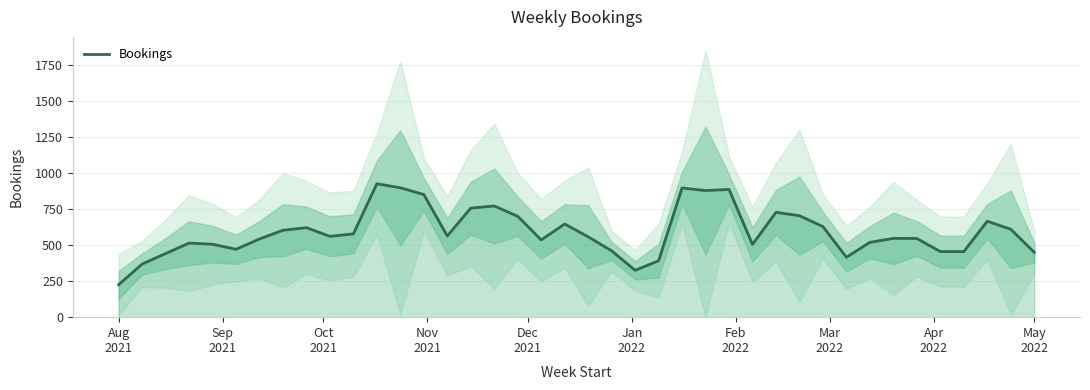

Which category has the lowest value across all series?

Aug
2021